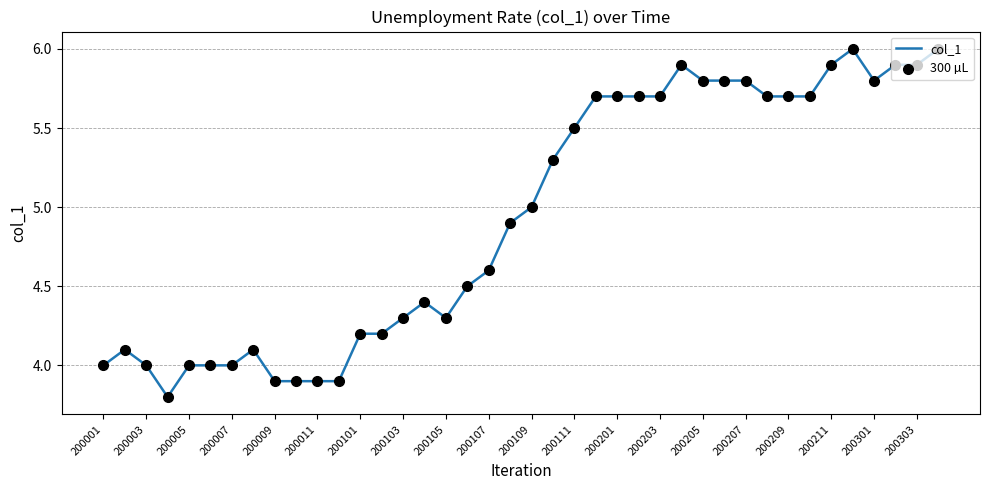

What is the difference between the maximum and minimum values?

2.2